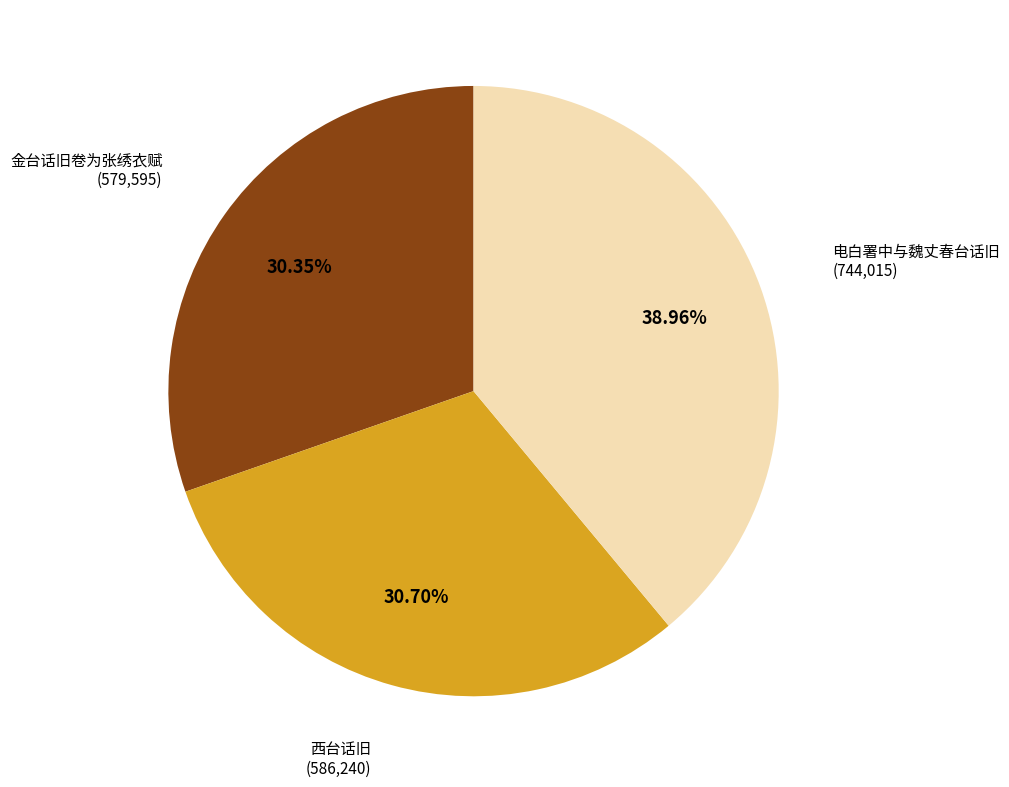

What percentage do 西台话旧 and 电白署中与魏丈春台话旧 together represent?

69.7%